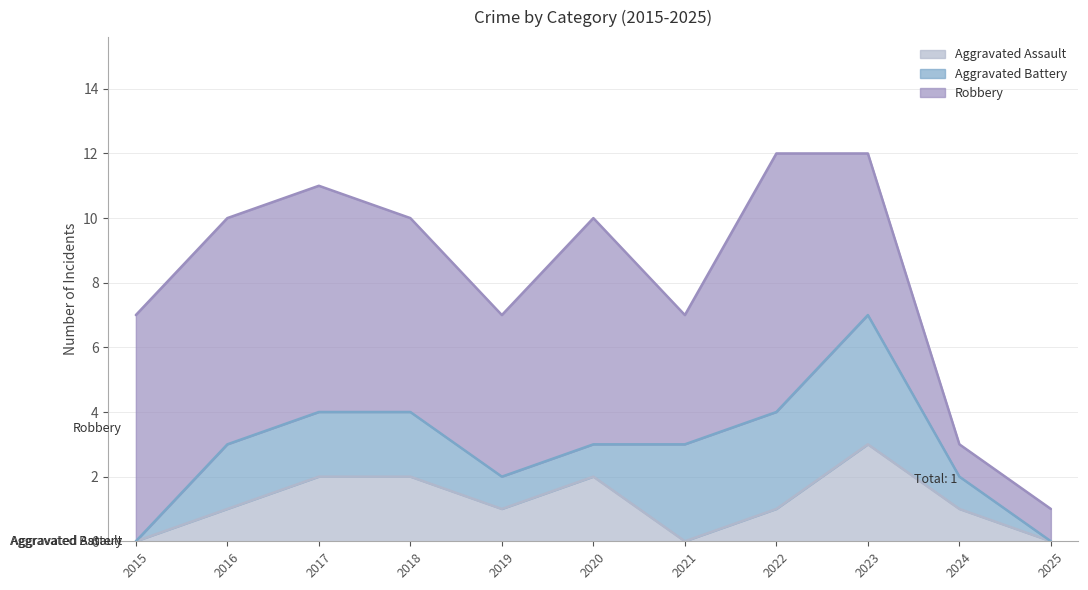

What is the total value across all series at 2024?

3